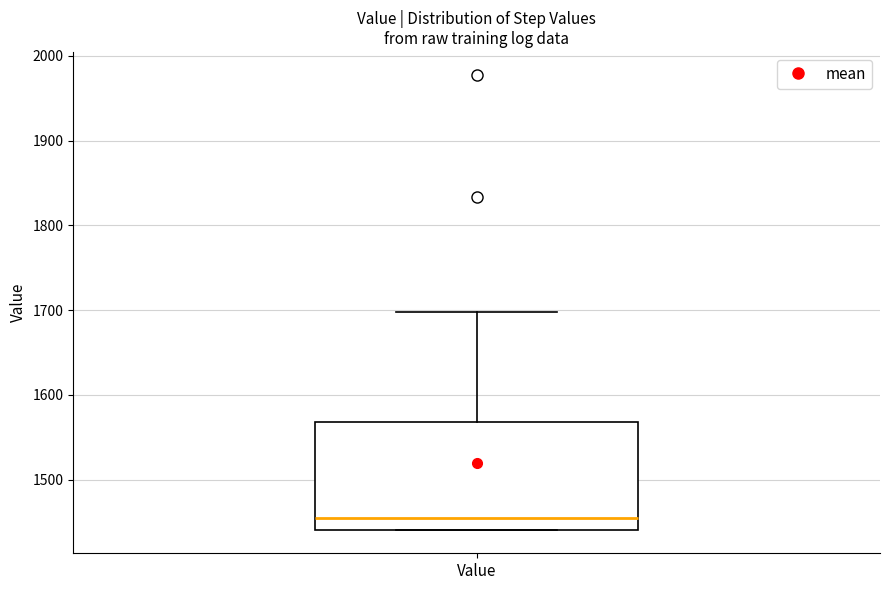

Where does the upper whisker of the box for Value end on the y-axis? The values are not printed on the chart, so give them approximately, as read against the axis.

1700